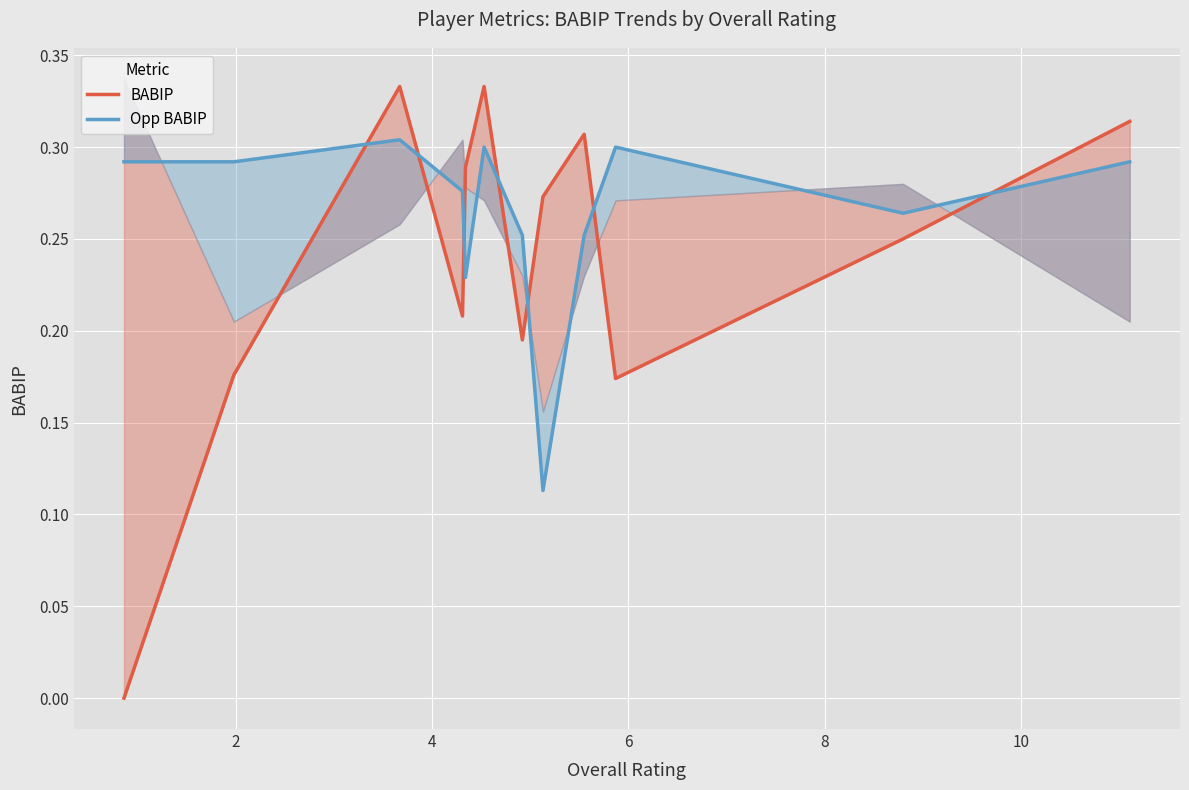

List the series in order of their peak value, highest first.

BABIP, Opp BABIP